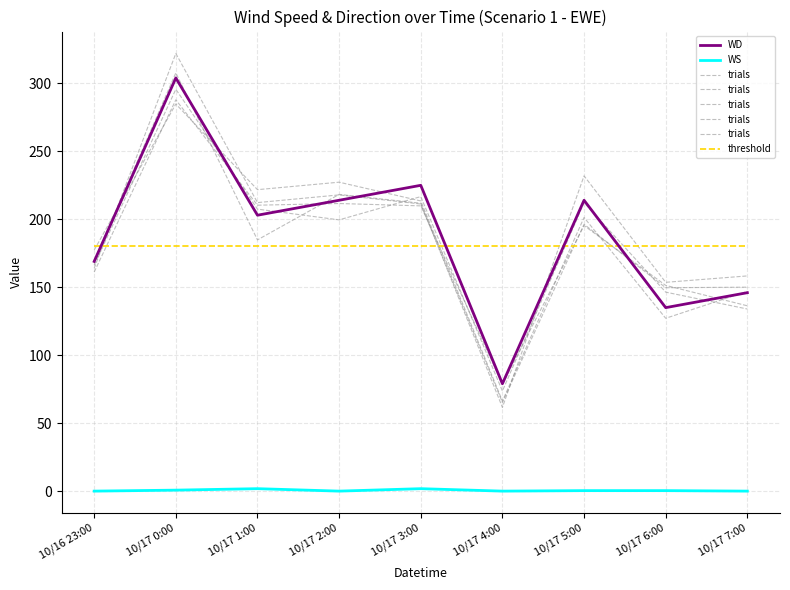

Rank the series by their maximum value, from lowest to highest.

WS, threshold, trials, WD